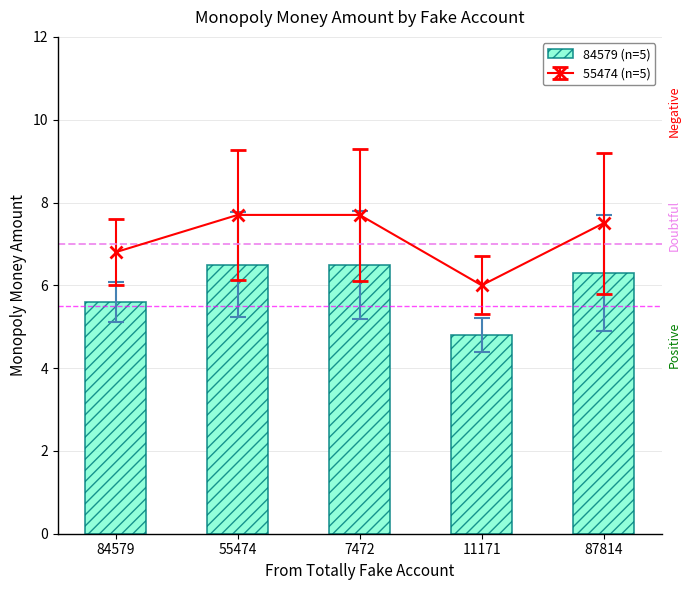

How many values exceed 6?

3